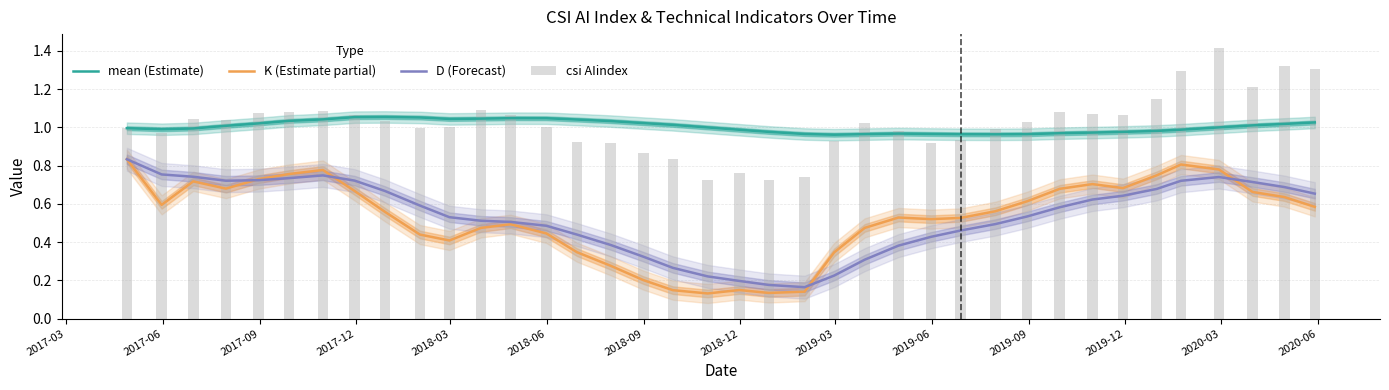

At how many categories does at least one series exceed 1?

27